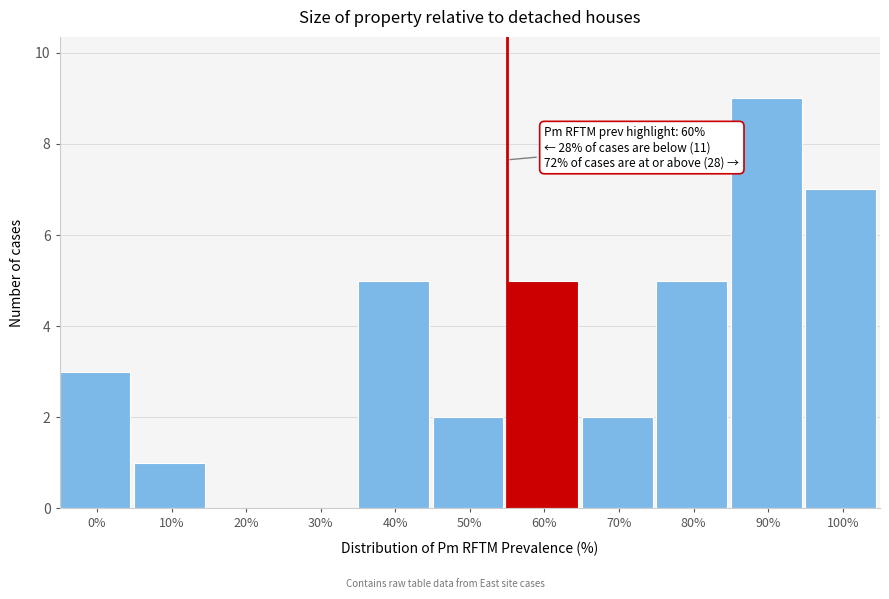

Reading right to left, list all the values displayed in this chart.

100%=7	90%=9	80%=5	70%=2	60%=5	50%=2	40%=5	30%=0	20%=0	10%=1	0%=3